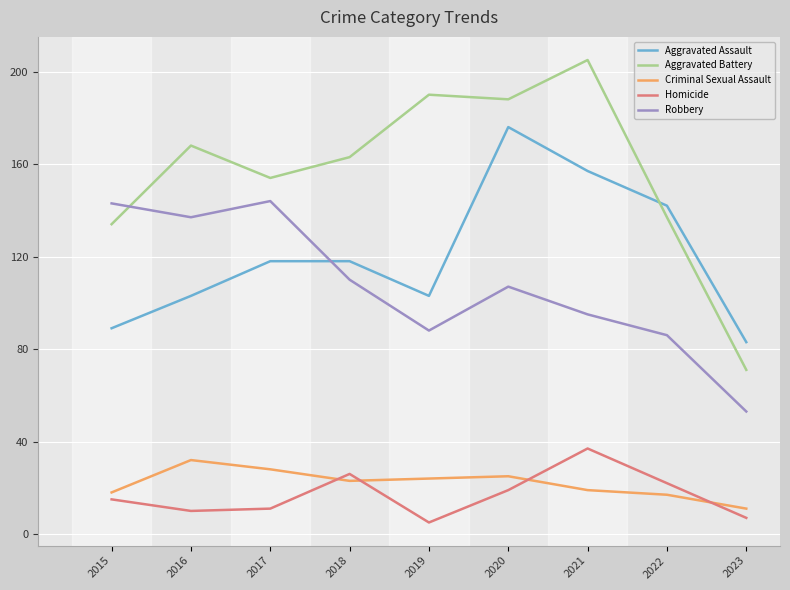

True or false: Homicide has more than 2 interior local peaks.

False